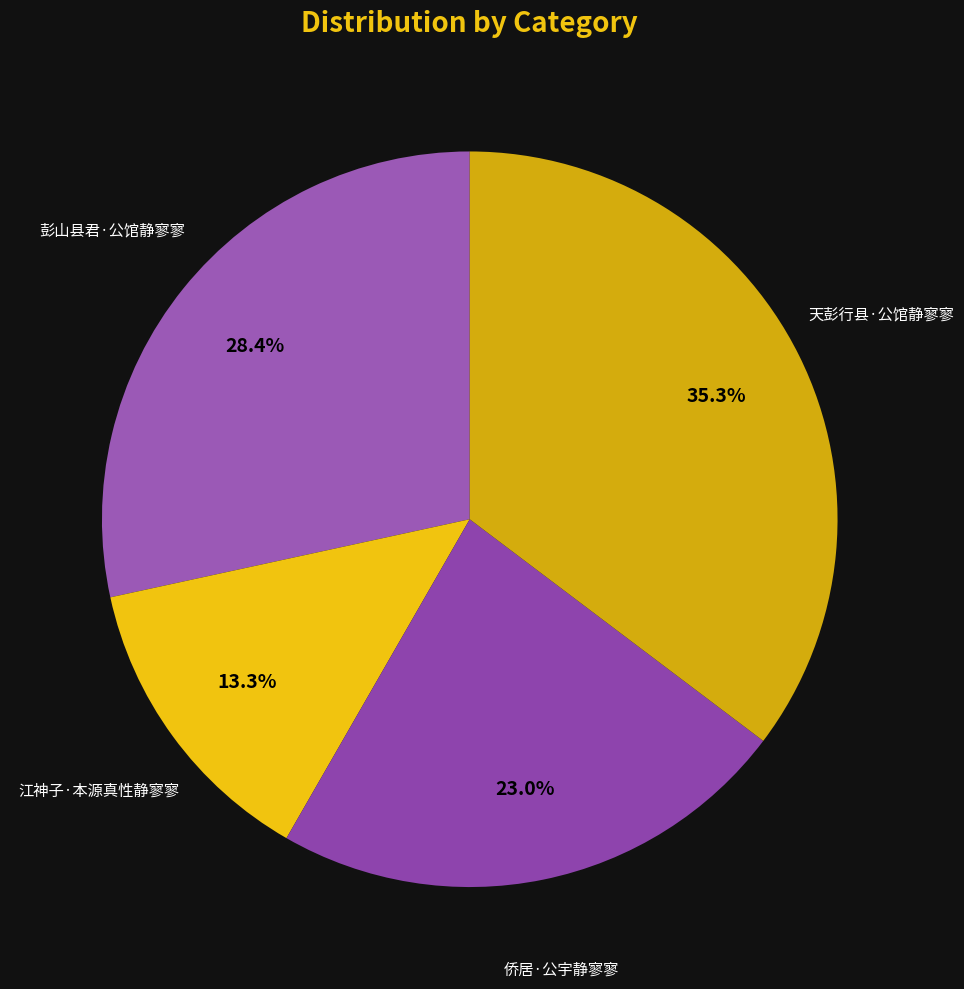

Count the number of slices in the pie.

4